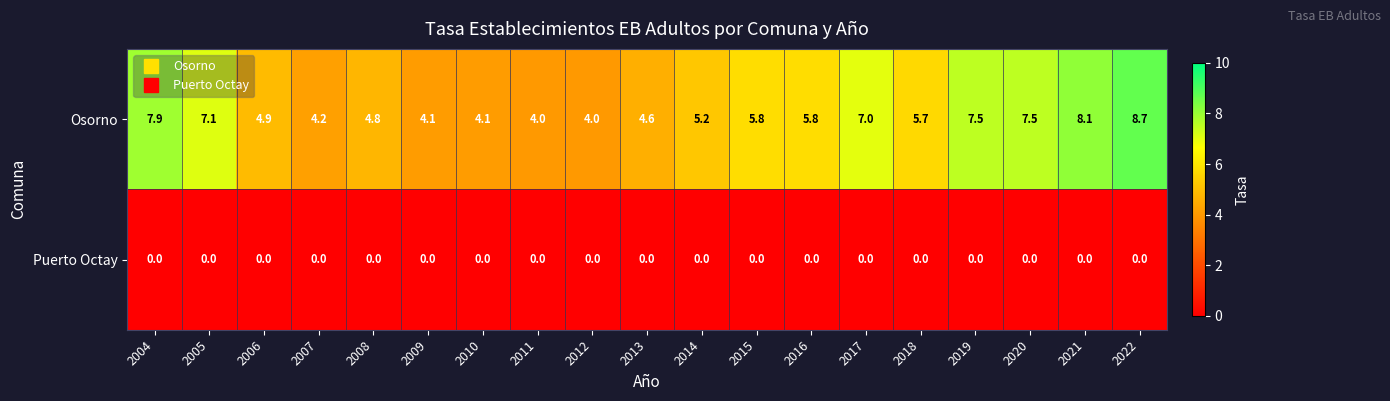

What is the difference between the maximum and minimum values in the Osorno series?

4.7